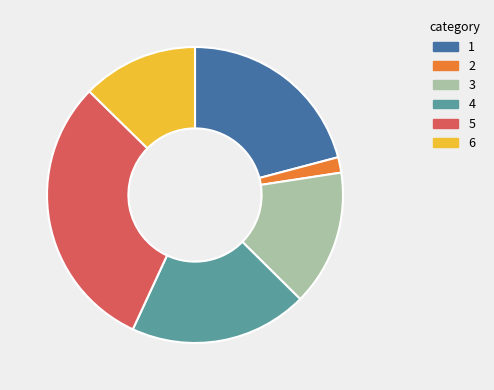

Does any single category account for the majority?

No